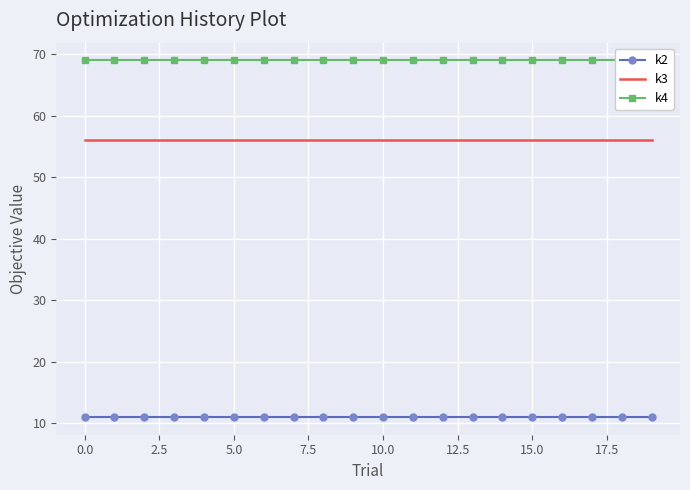

What is the lowest value of the k2 series?

11